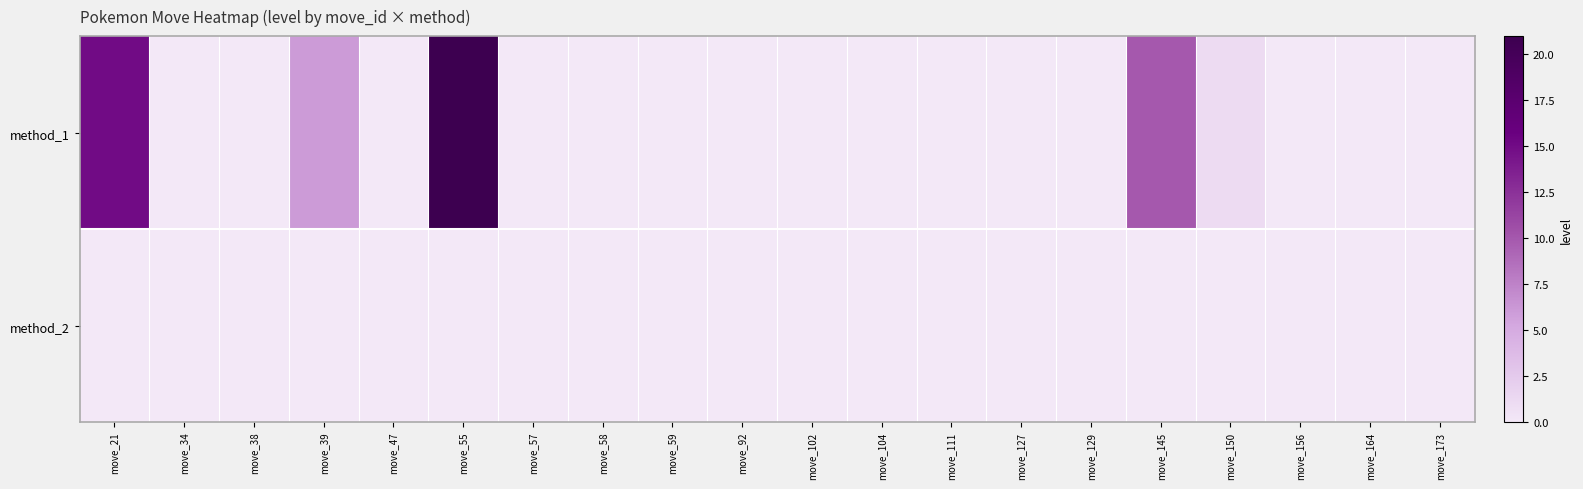

At move_59, list the series in order from largest to smallest.

method_1, method_2